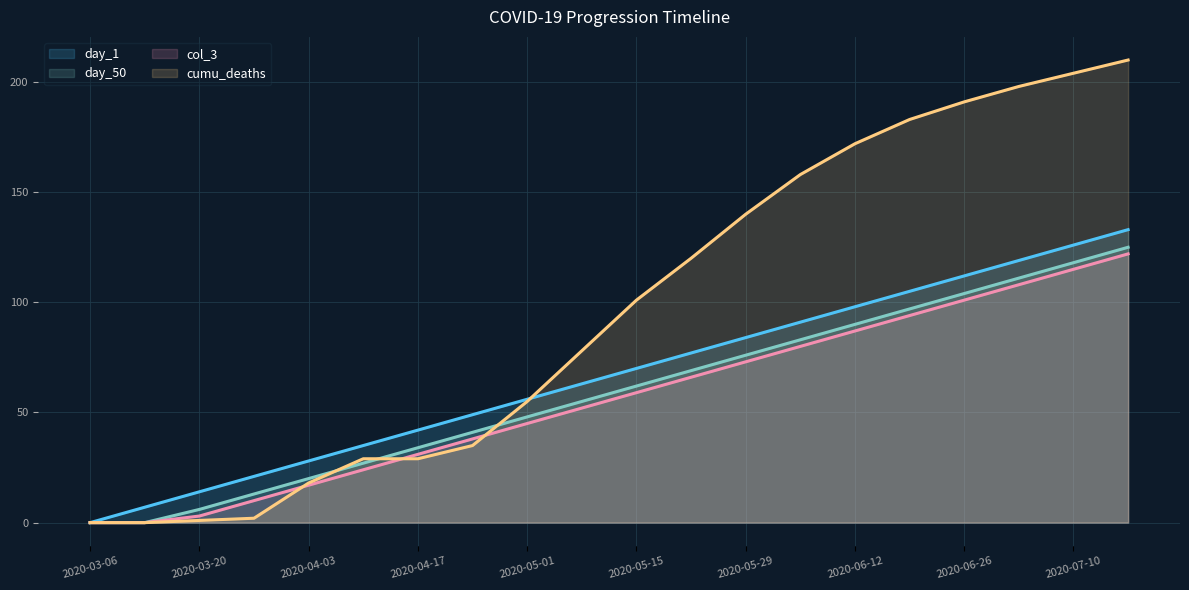

Which series has the widest spread of values?

cumu_deaths